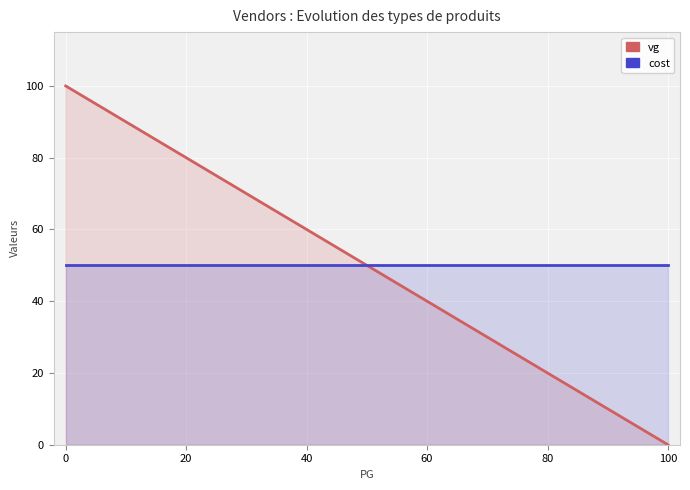

Does the chart display data point markers on the line(s)?

No